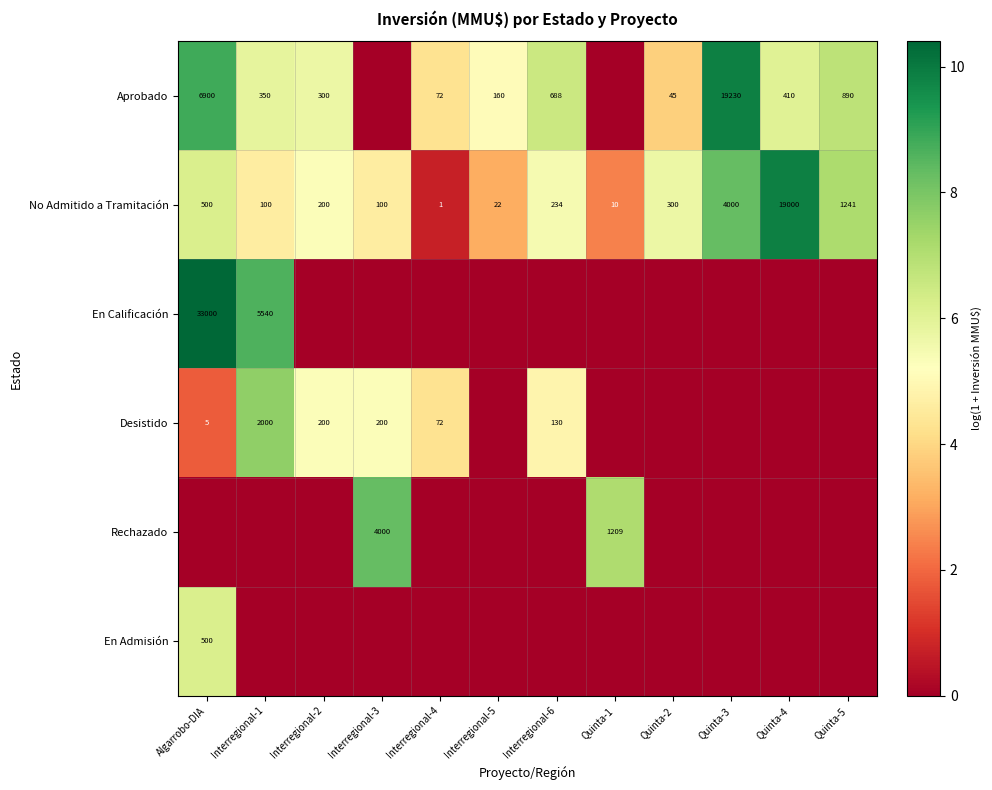

What is the sum of the No Admitido a Tramitación values at Quinta-1 and Interregional-2?

210